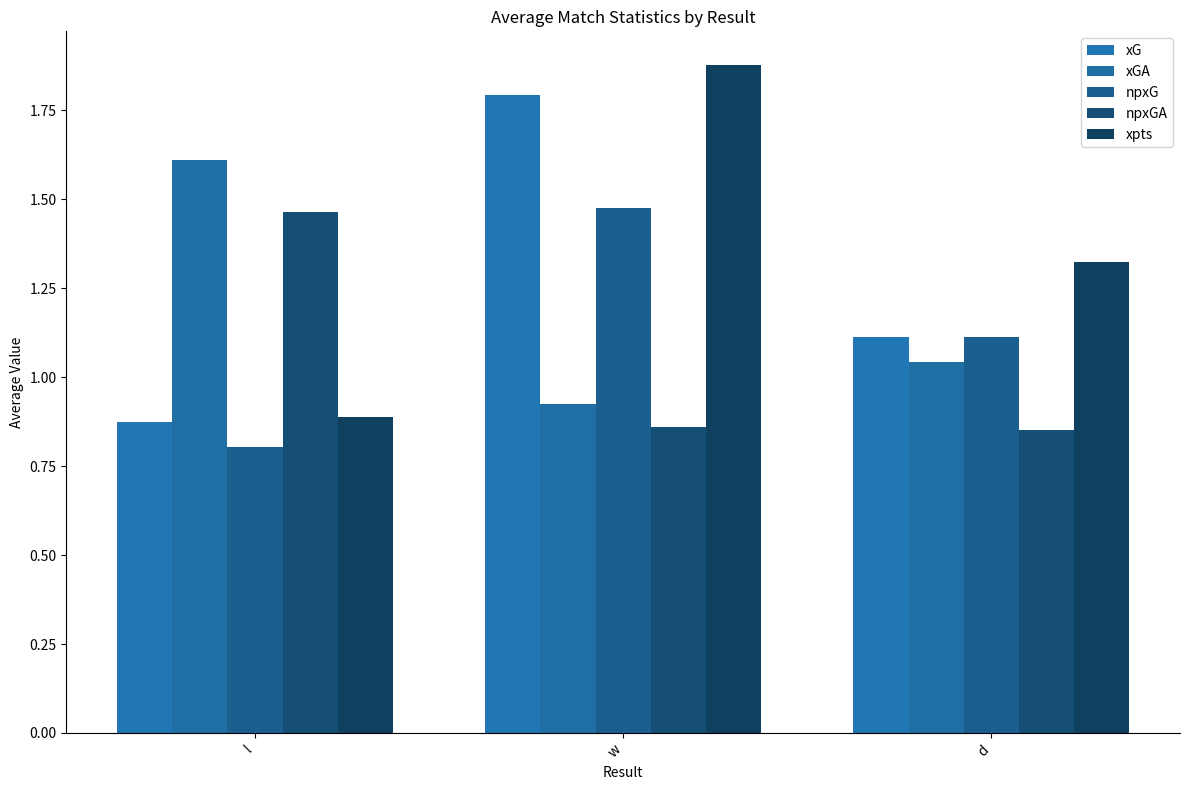

What is the label of the 1st bar from the right?

d